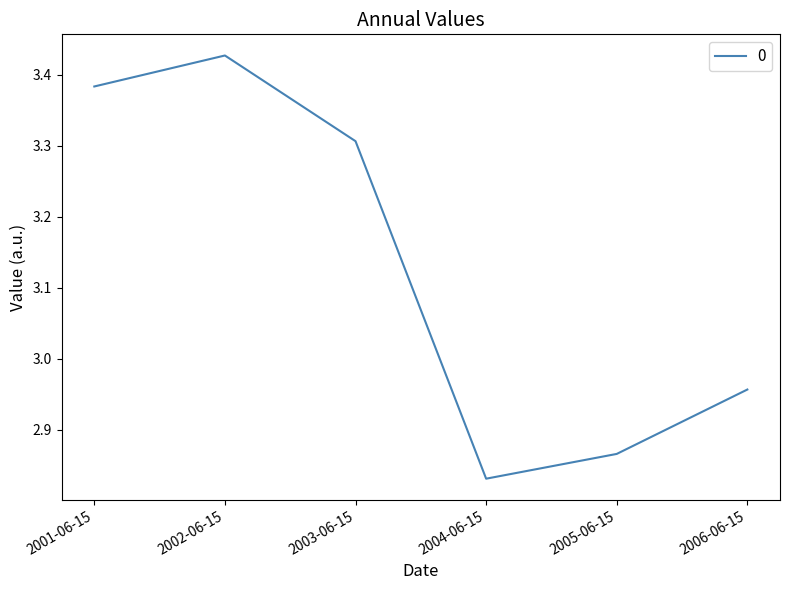

Which label corresponds to the smallest value in the chart?

2004-06-15